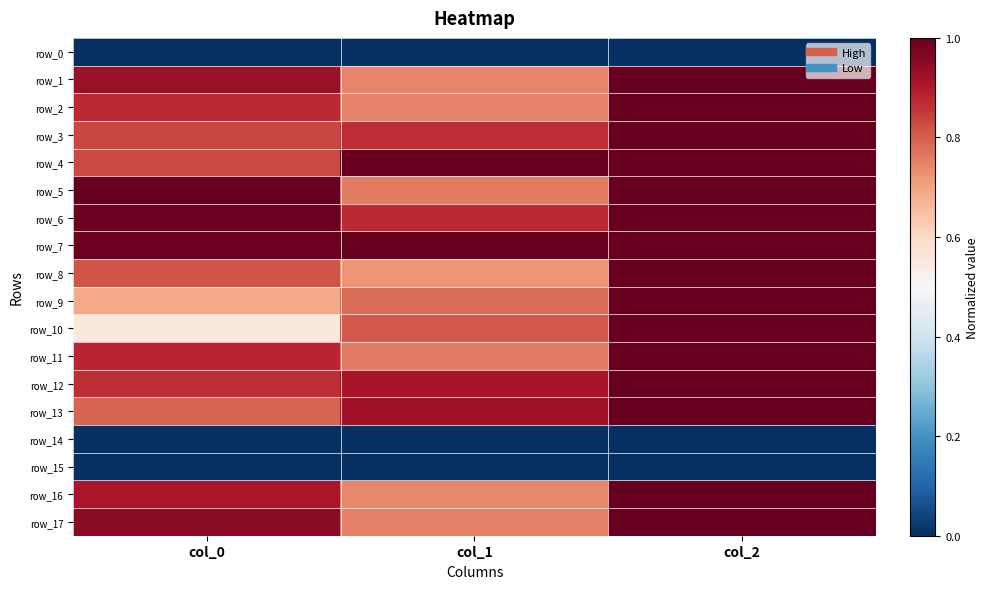

What is the sum of all row_17 values?

2.7